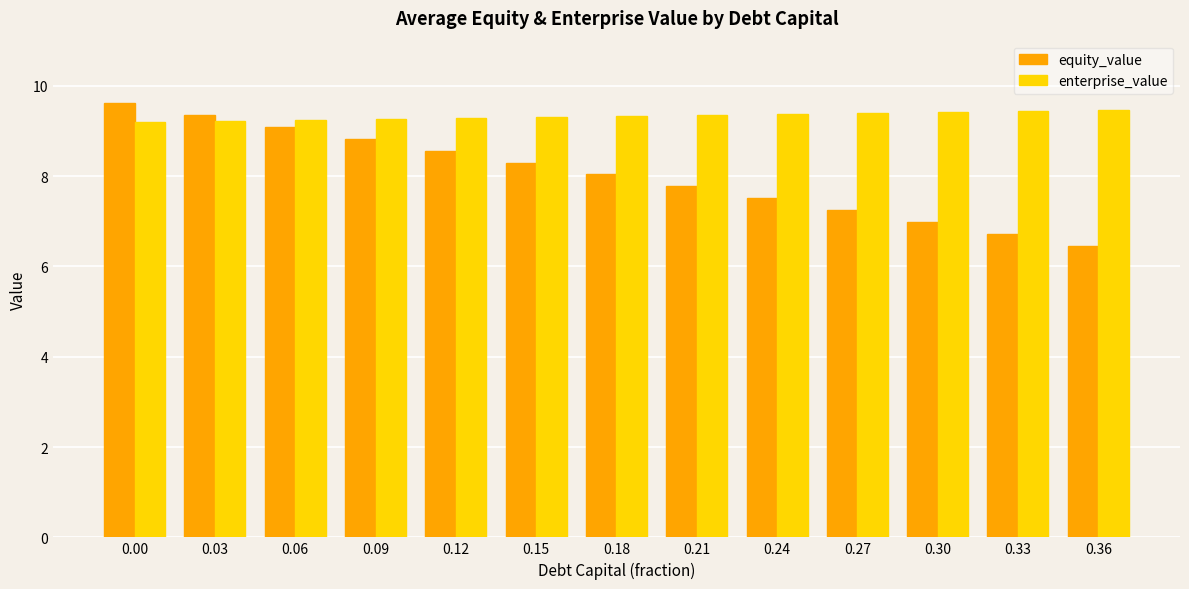

At 0.27, list the series in order from largest to smallest.

enterprise_value, equity_value